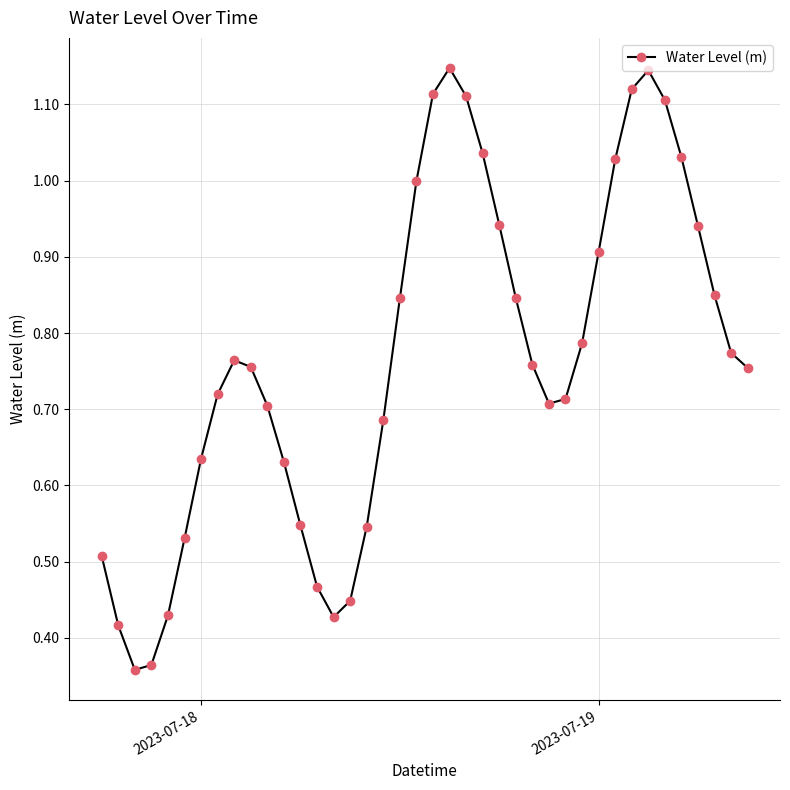

How many distinct data groups are displayed?

1